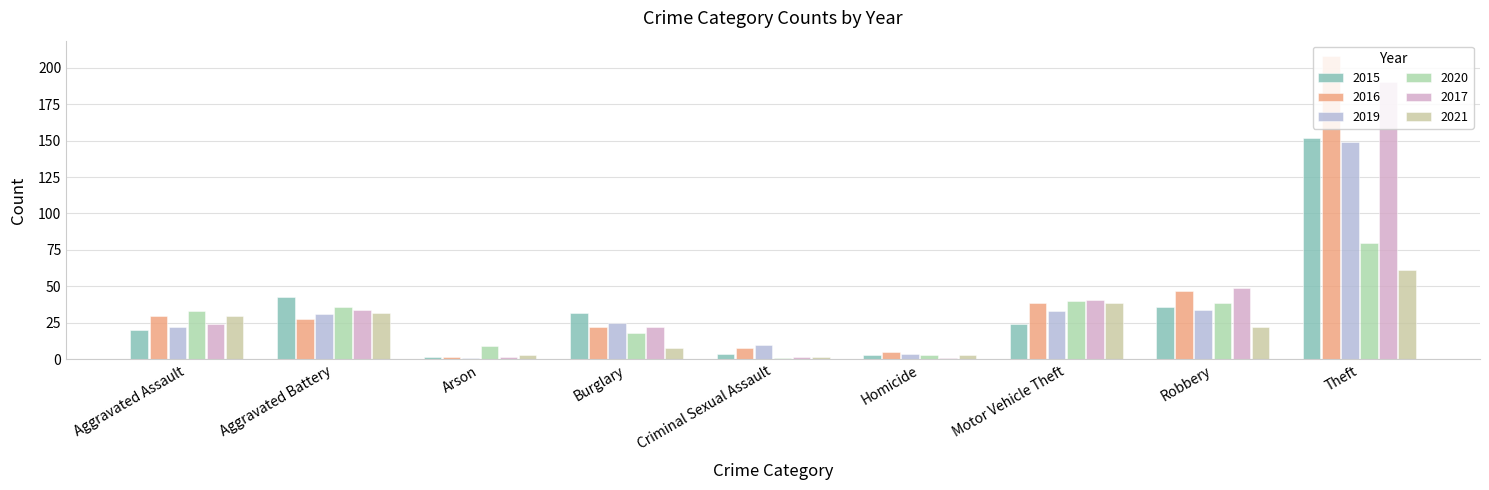

Reading right to left, extract all data points from this chart.

2015: 152	36	24	3	4	32	2	43	20
2016: 208	47	39	5	8	22	2	28	30
2019: 149	34	33	4	10	25	1	31	22
2020: 80	39	40	3	1	18	9	36	33
2017: 190	49	41	1	2	22	2	34	24
2021: 61	22	39	3	2	8	3	32	30